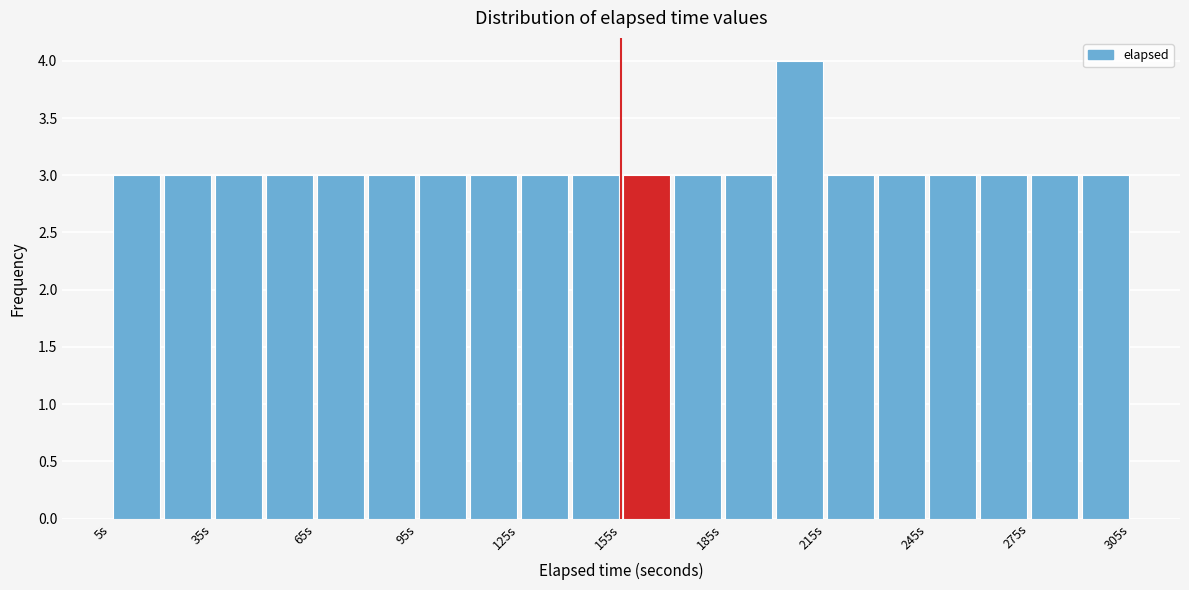

Around what value on the x-axis is the tallest bar? Give the approximate position of its centre, as read against the axis.

210